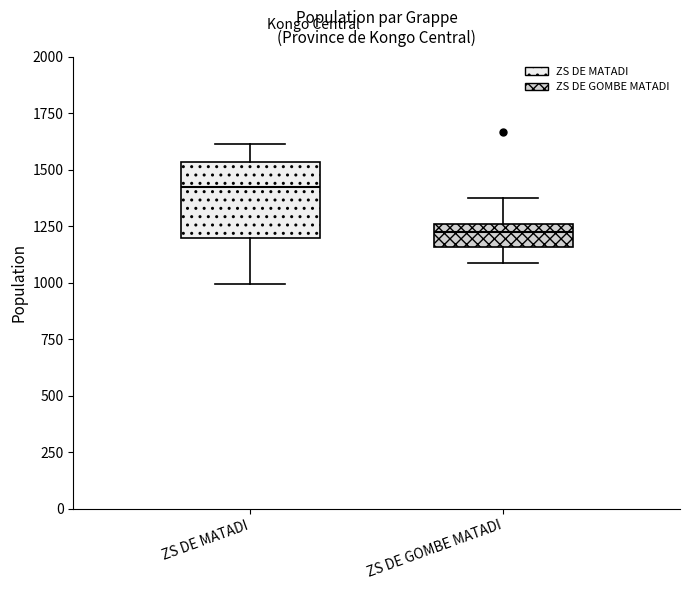

Reading left to right, read every box against the y-axis: the position of its median line, the range the box covers, and the ends of its whiskers. The values are not printed on the chart, so give them approximately, as read against the axis.

ZS DE MATADI: median 1400, box 1200 to 1550, whiskers 1000 to 1600
ZS DE GOMBE MATADI: median 1250 (just below the box's upper edge), box 1150 to 1250, whiskers 1100 to 1350